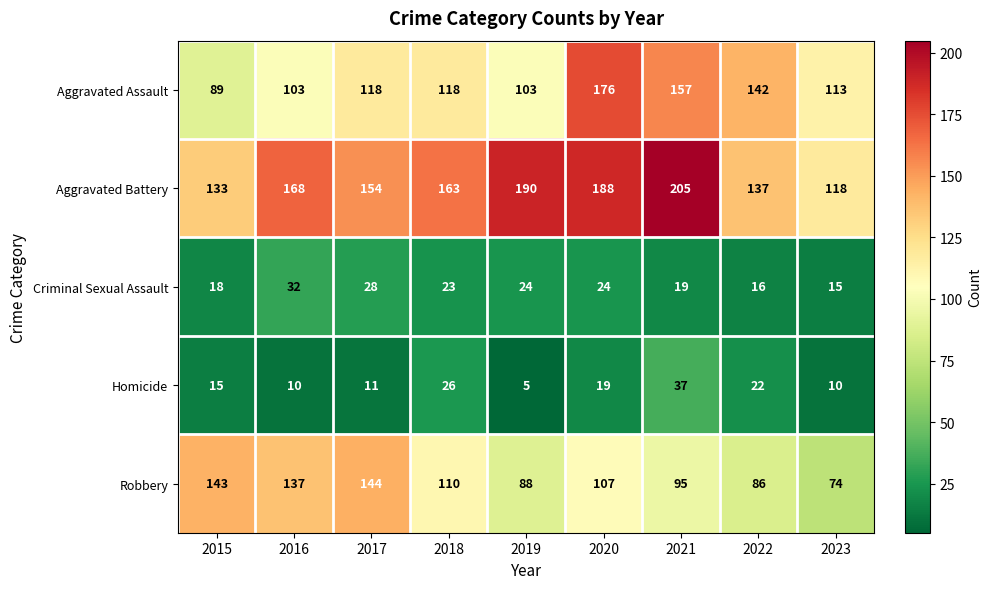

What is the sum of all Criminal Sexual Assault values?

199